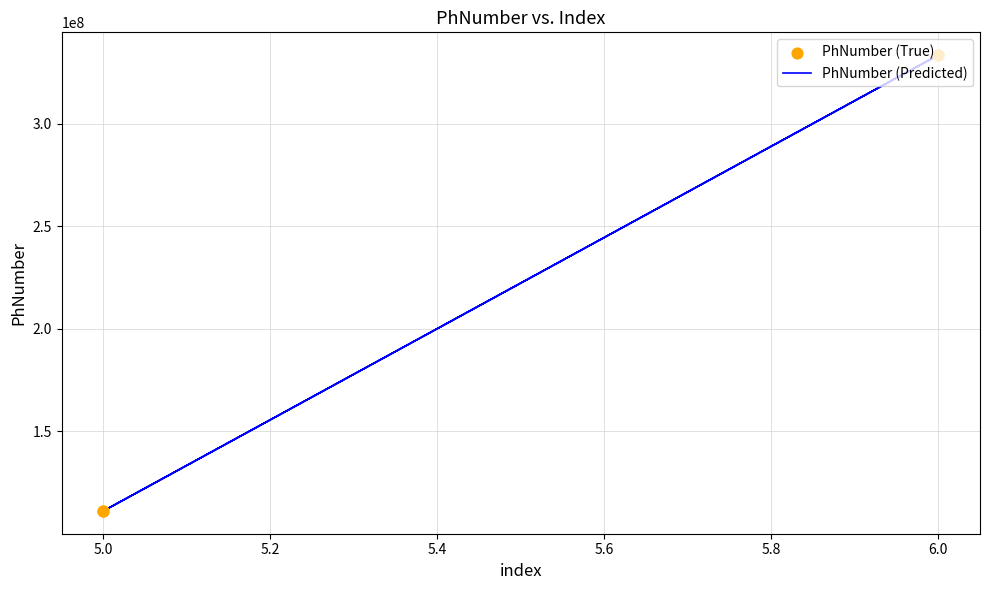

Which series has the largest total across all categories?

PhNumber (Predicted)